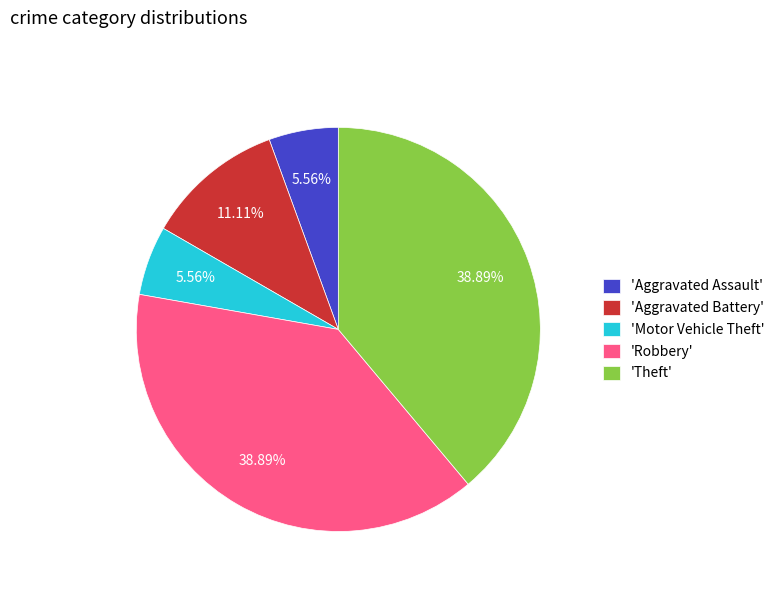

Does any single category account for the majority?

No